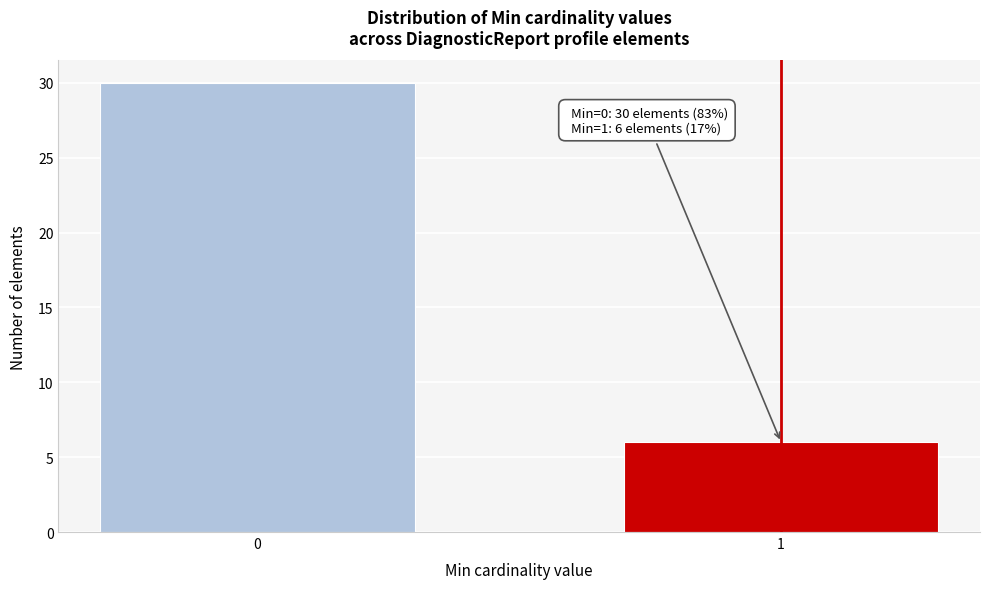

Reading left to right, list all the values displayed in this chart.

0=30	1=6